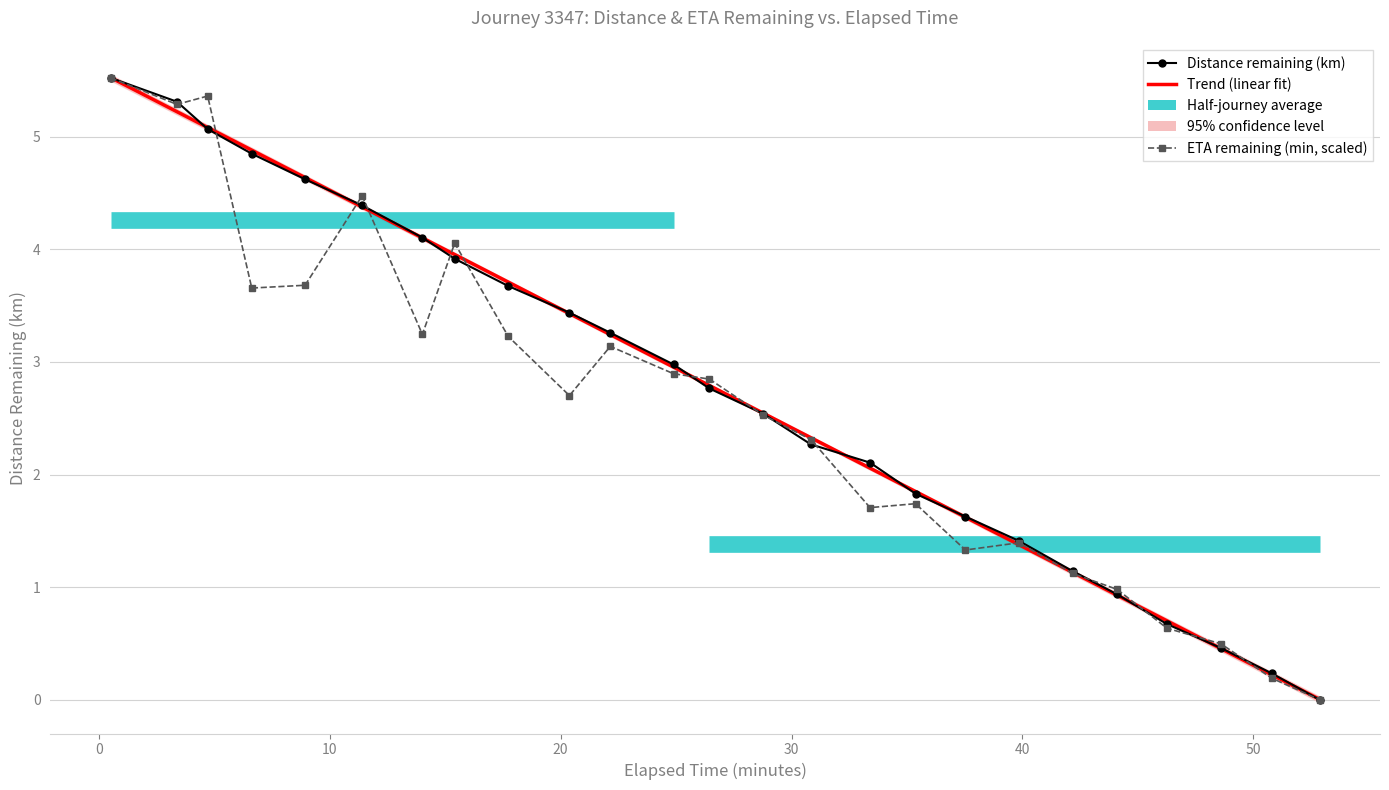

The value of distance_remaining_km at 30.84 is 2.3. True or false?

True